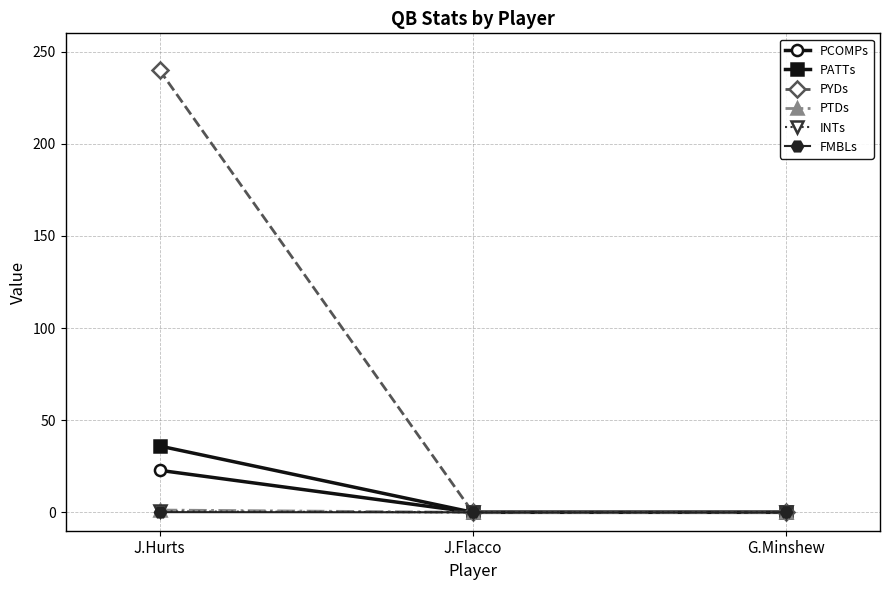

Which label corresponds to the largest value in the chart?

J.Hurts